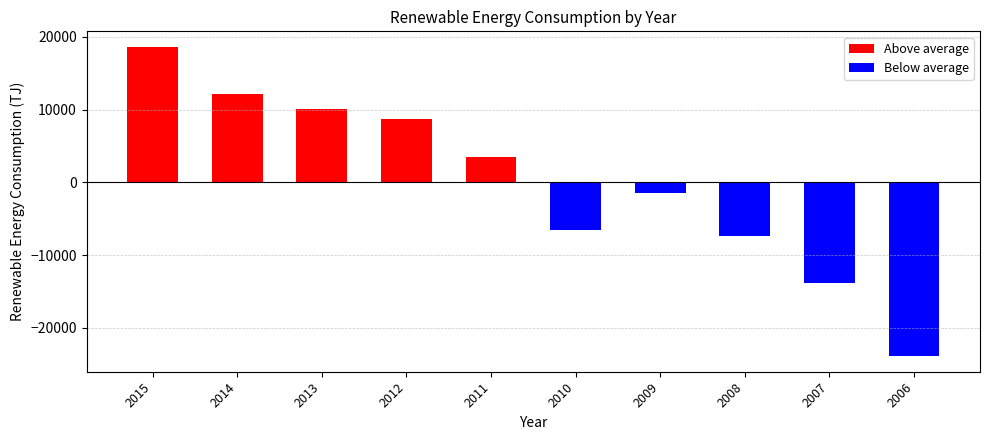

The Below average series shows -5866.4 at 2007. True or false?

False